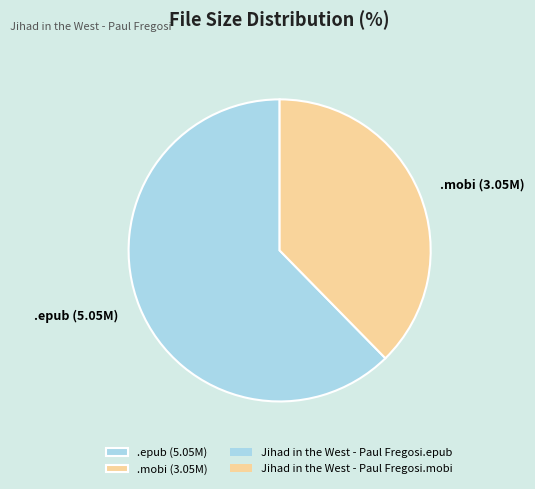

Rank the categories by value from lowest to highest.

.mobi (3.05M), .epub (5.05M)